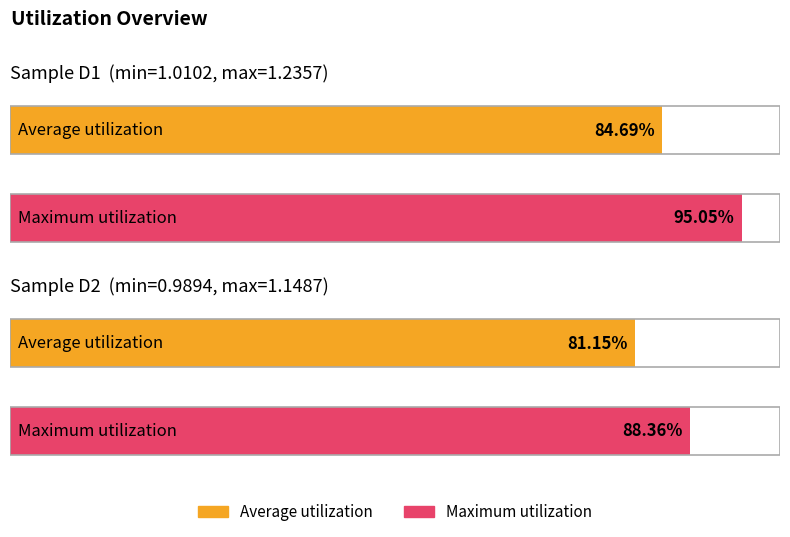

Is it true that D2 equals 1.7 at 9?

False